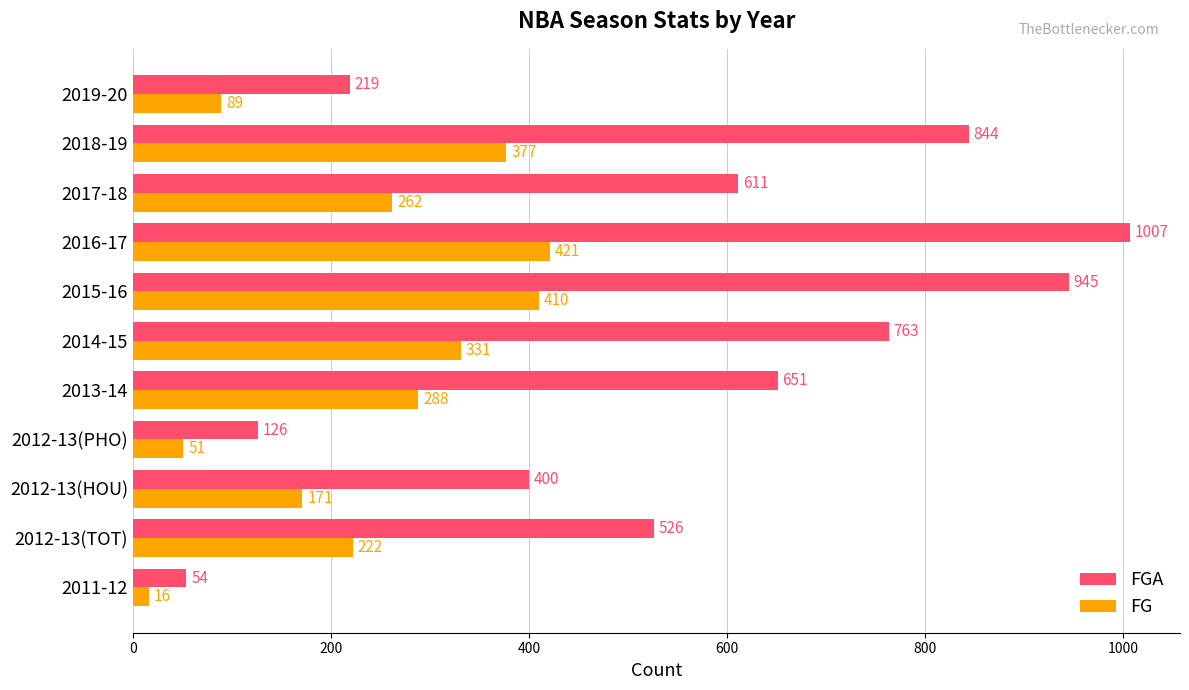

Which series changed the most between 2013-14 and 2014-15?

FGA